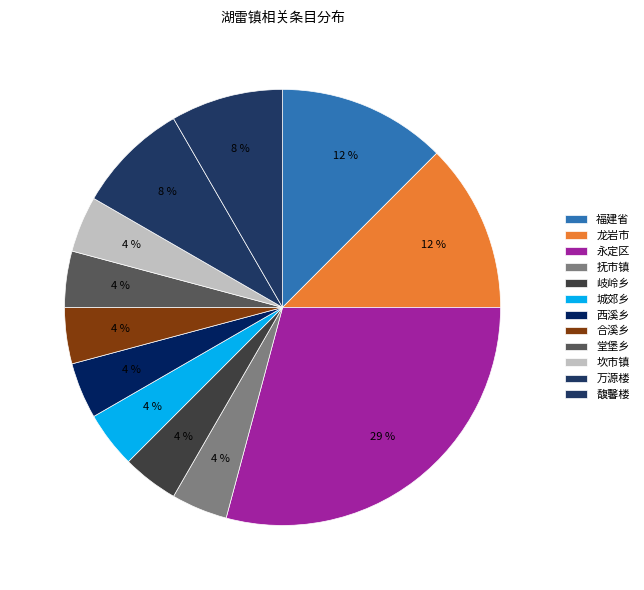

How many slices are in this pie chart?

12